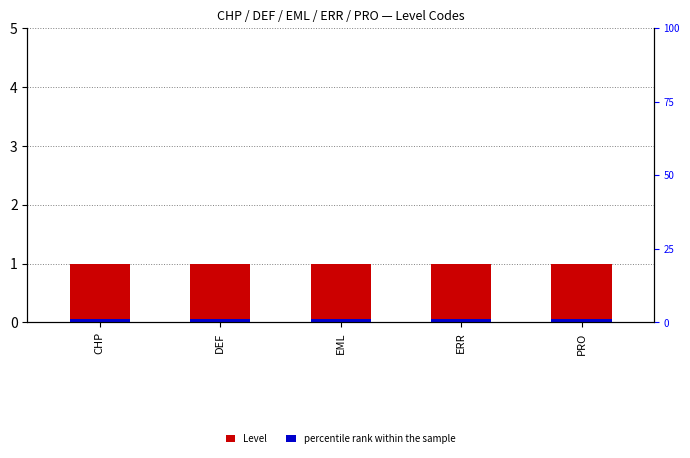

What is the sum of all Level values?

5.0